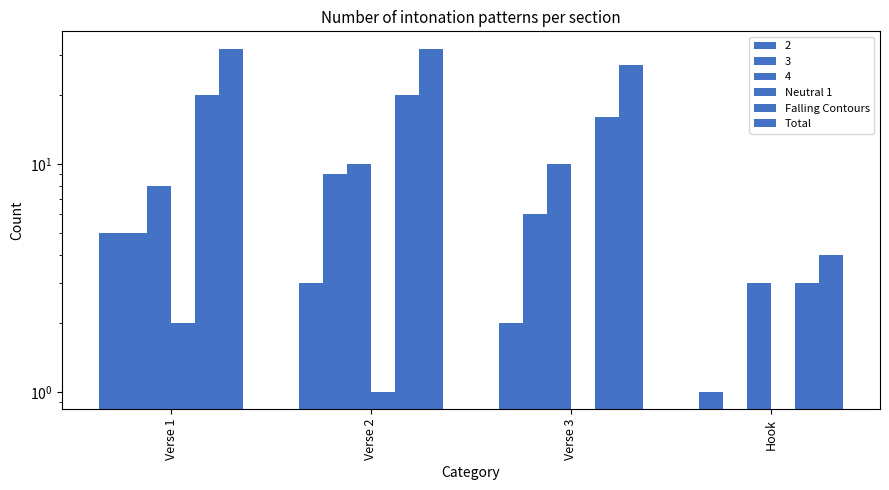

What is the label of the 1st bar from the left?

Verse 1